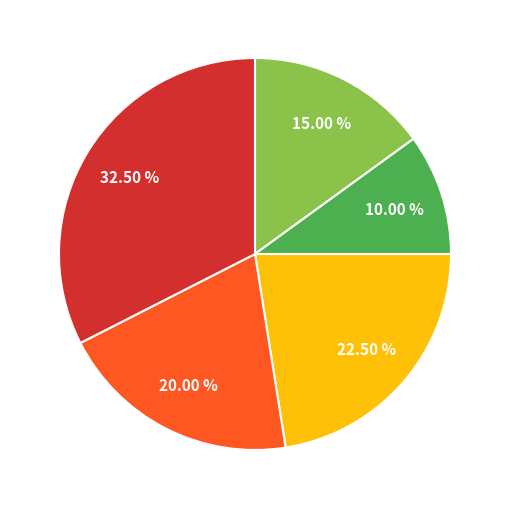

Does any single category account for the majority?

No